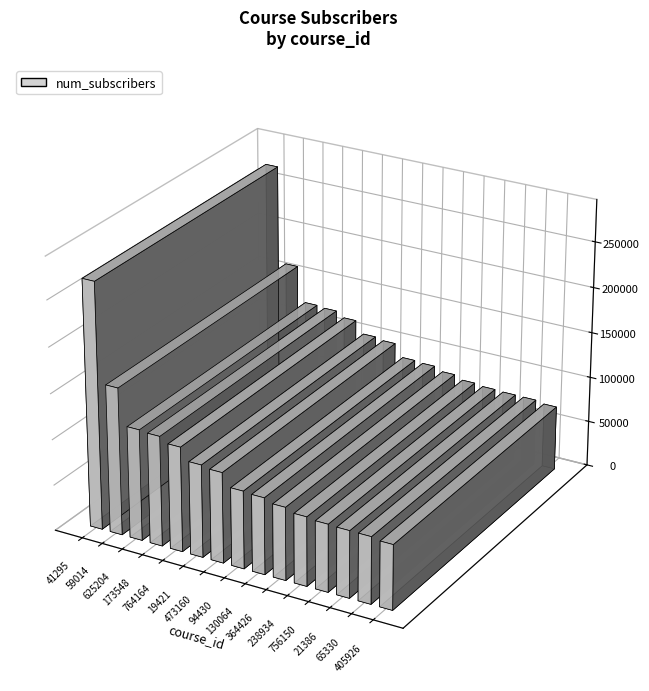

What is the change in value from 756150 to 405926?

-3010